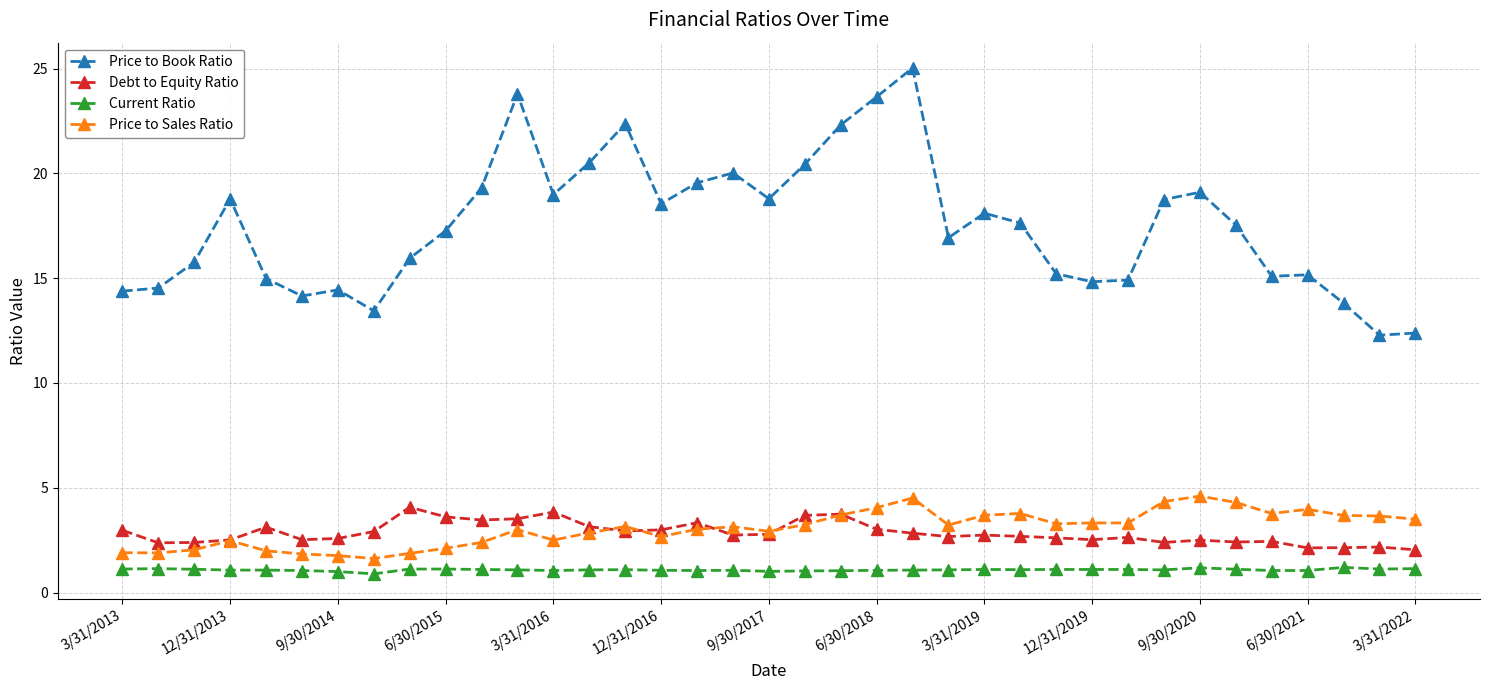

At how many categories does at least one series exceed 13?

35